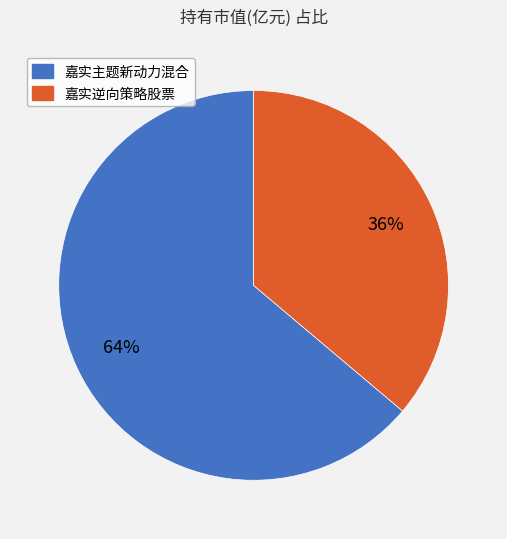

How many slices are in this pie chart?

2